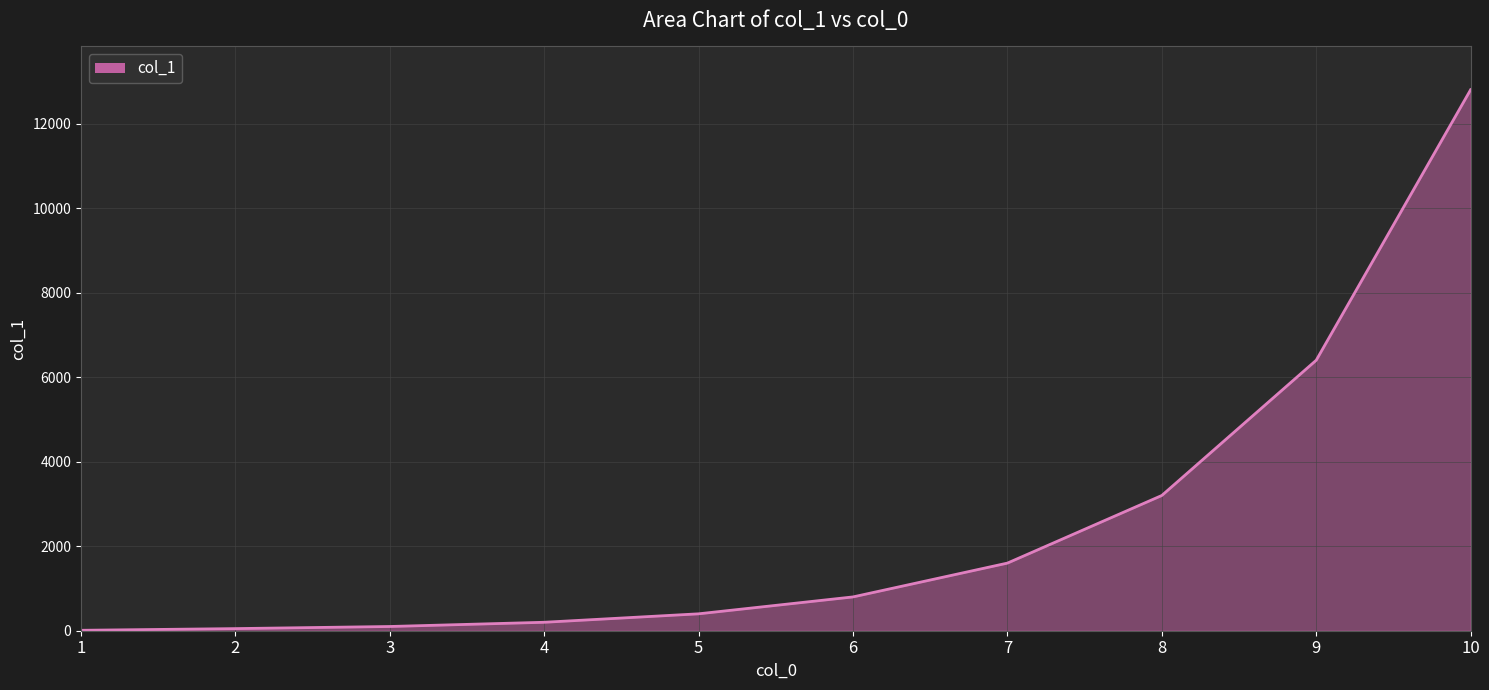

What is the difference between the values at 7 and 1?

1590